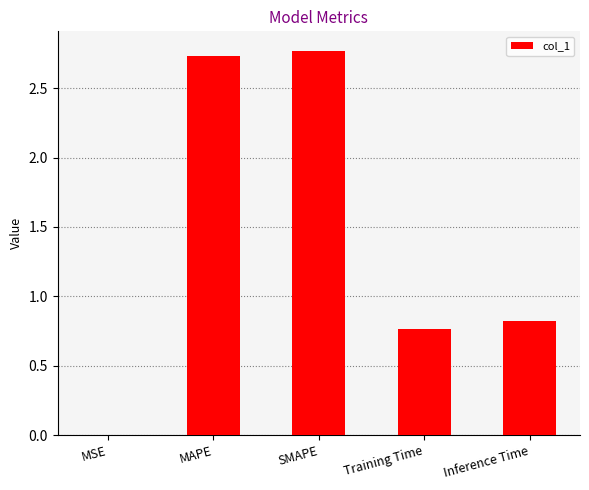

The value at Inference Time is 0.8. True or false?

True